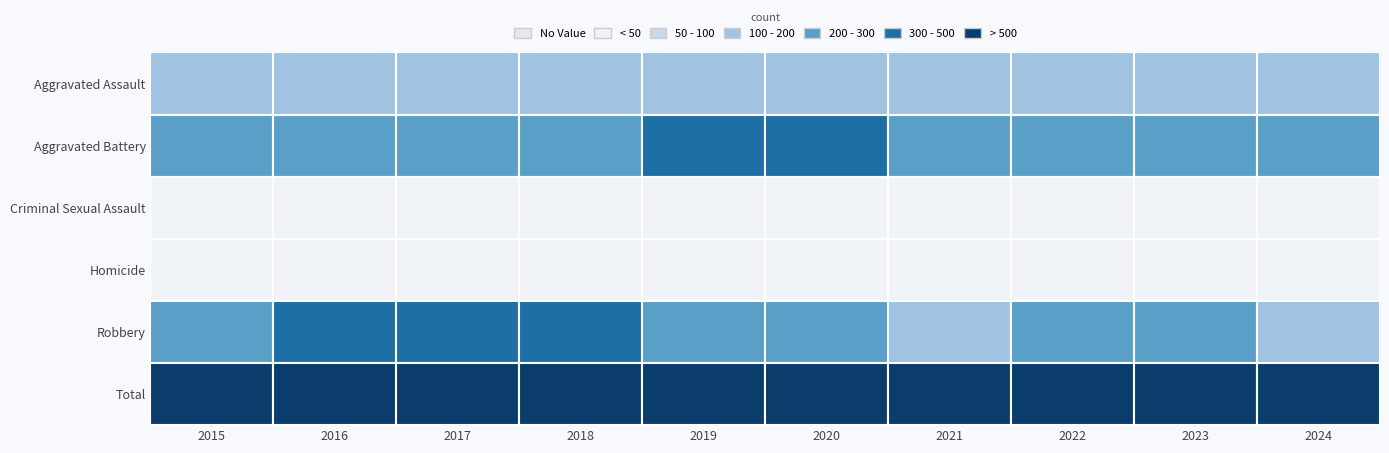

What is the sum of the Aggravated Battery values at 2018 and 2024?

543